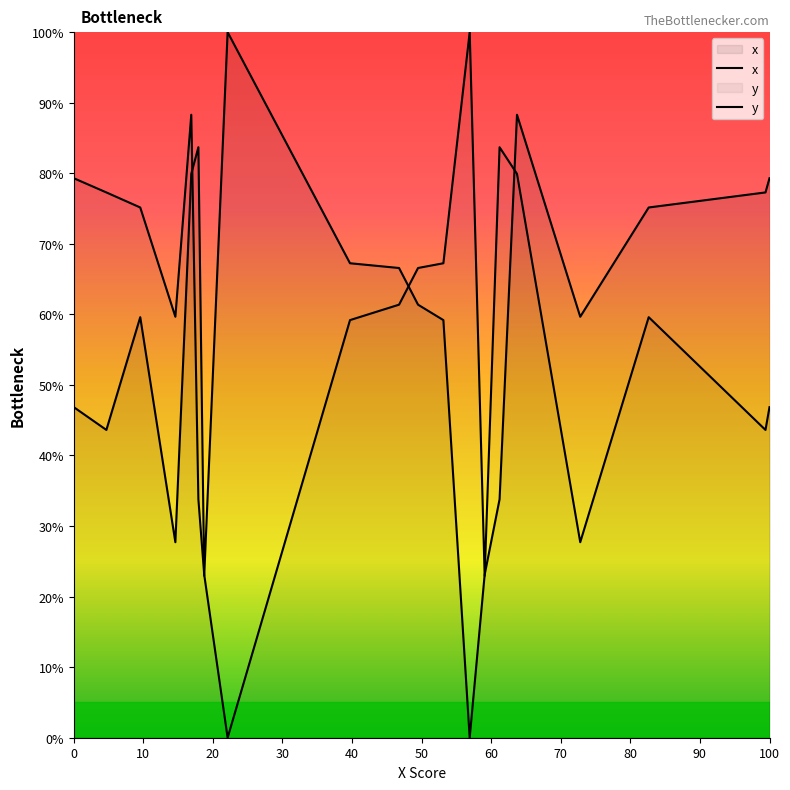

Reading left to right, what are all the values shown in this chart?

x: 46.9	43.6	59.6	27.7	79.9	83.7	22.9	100.0	67.2	66.6	61.4	59.2	0.0	23.1	33.8	88.3	59.7	75.2	77.3	79.3
y: 79.3	77.3	75.2	59.7	88.3	33.8	23.1	0.0	59.2	61.4	66.6	67.2	100.0	22.9	83.7	79.9	27.7	59.6	43.6	46.9